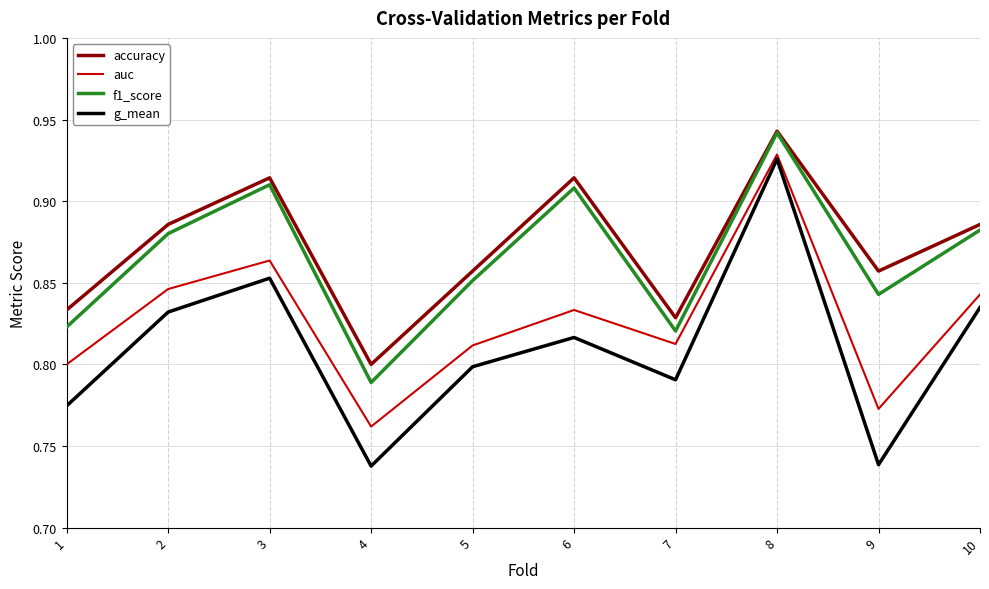

In accuracy, how many points are lower than both neighbors (excluding endpoints)?

3